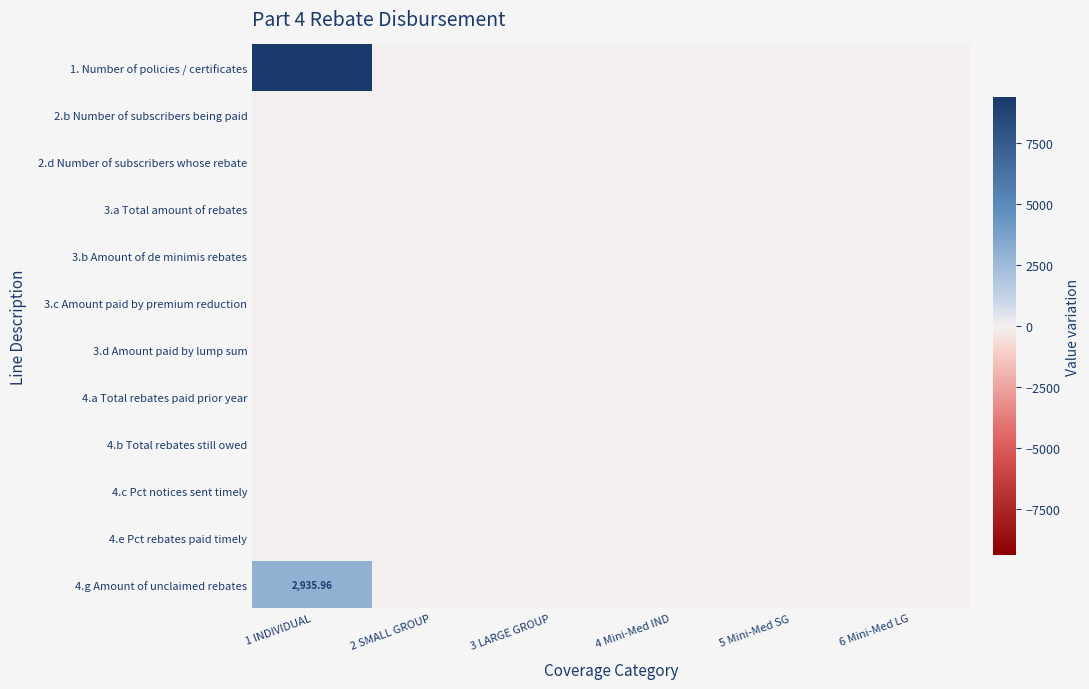

What is the maximum value shown in the chart?

9382.0